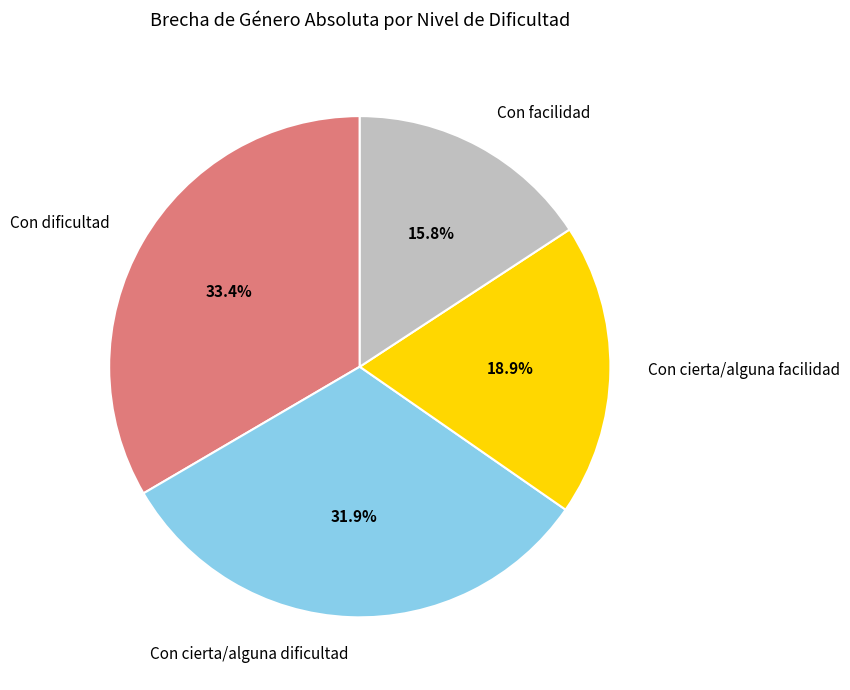

Which slice is the smallest?

Con facilidad